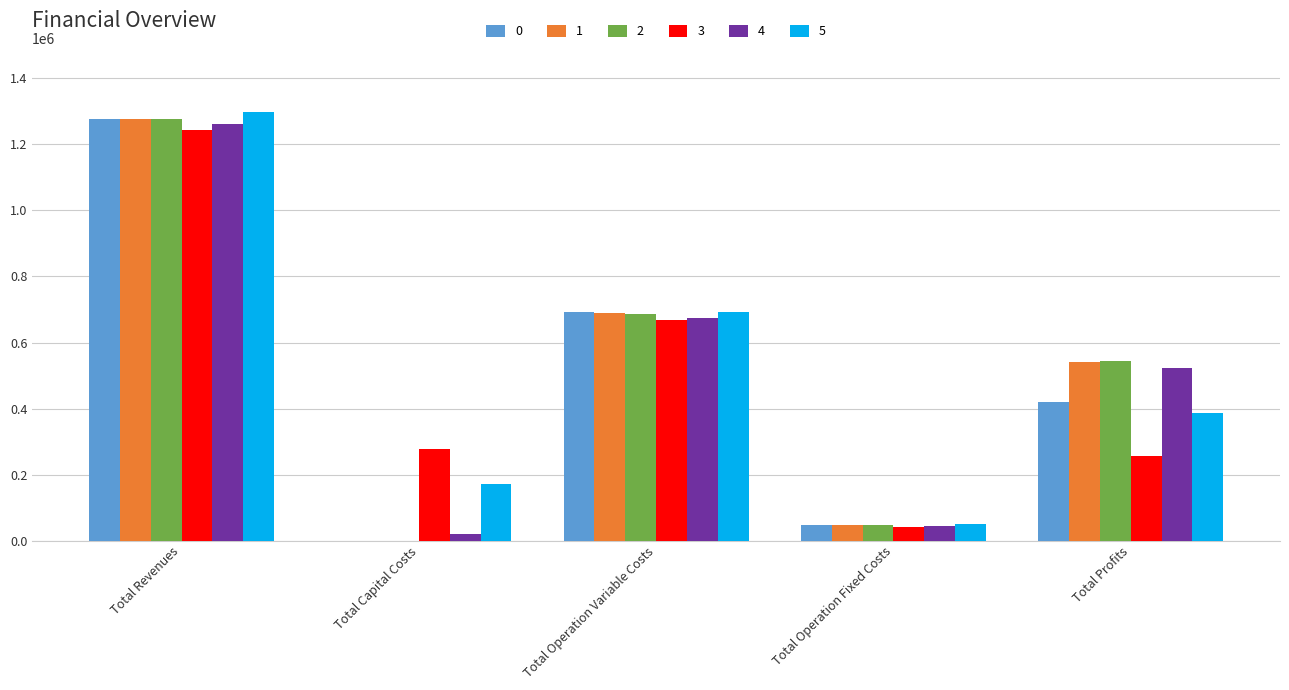

How many categories are shown in the chart?

5